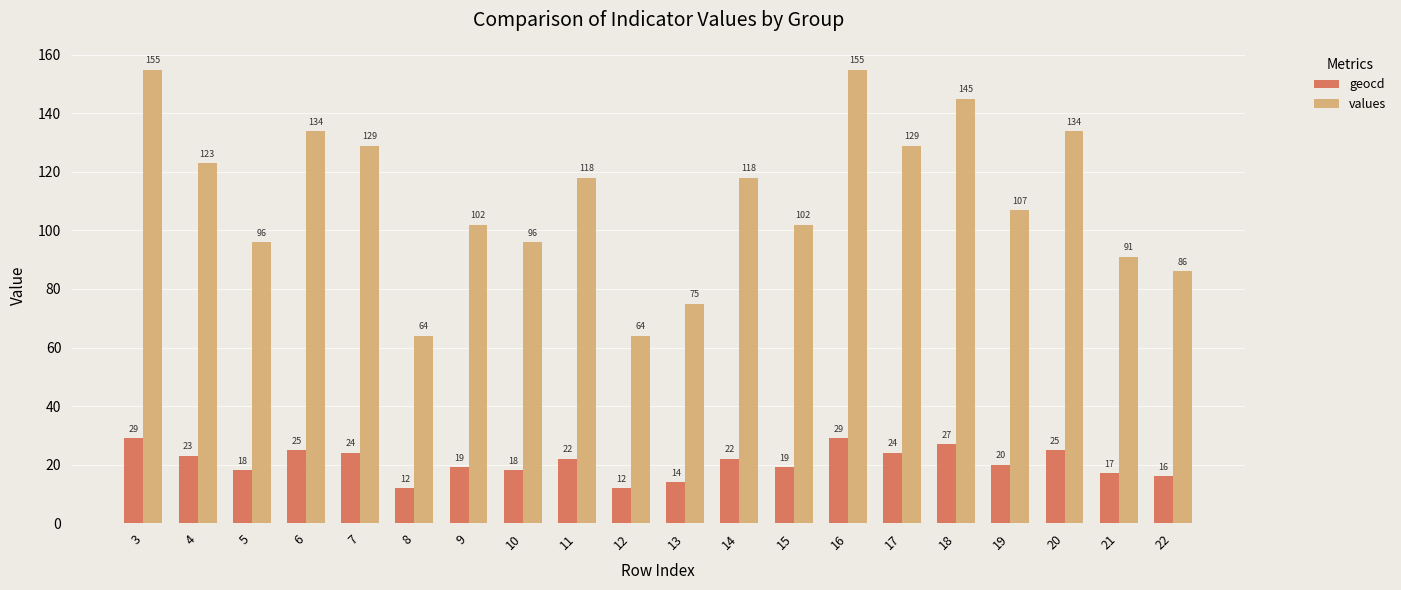

Where does the geocd series first go above 22?

3